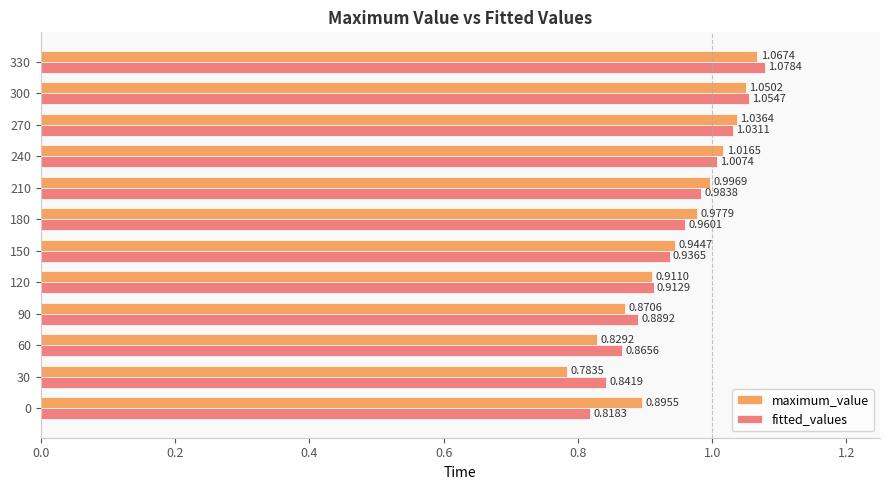

At 240, list the series in order from smallest to largest.

fitted_values, maximum_value